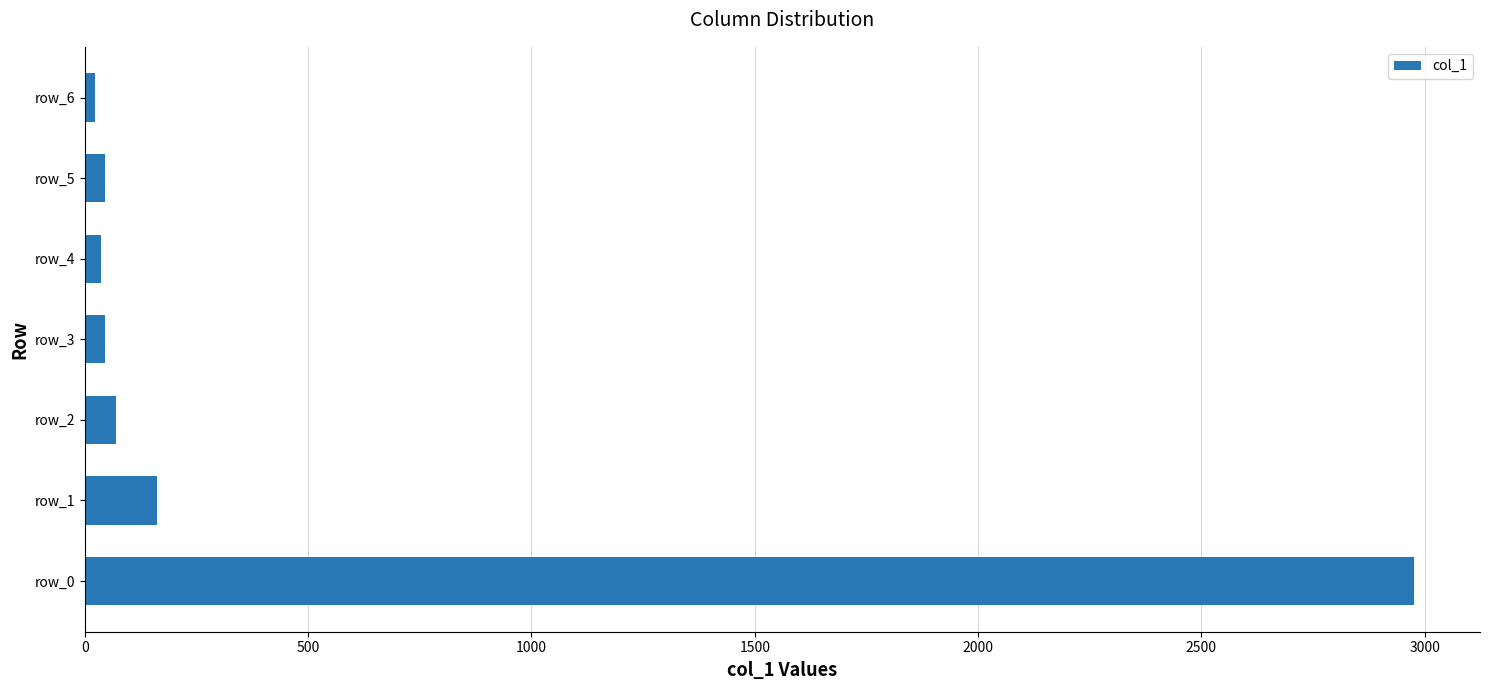

The value at row_2 is 70. True or false?

True